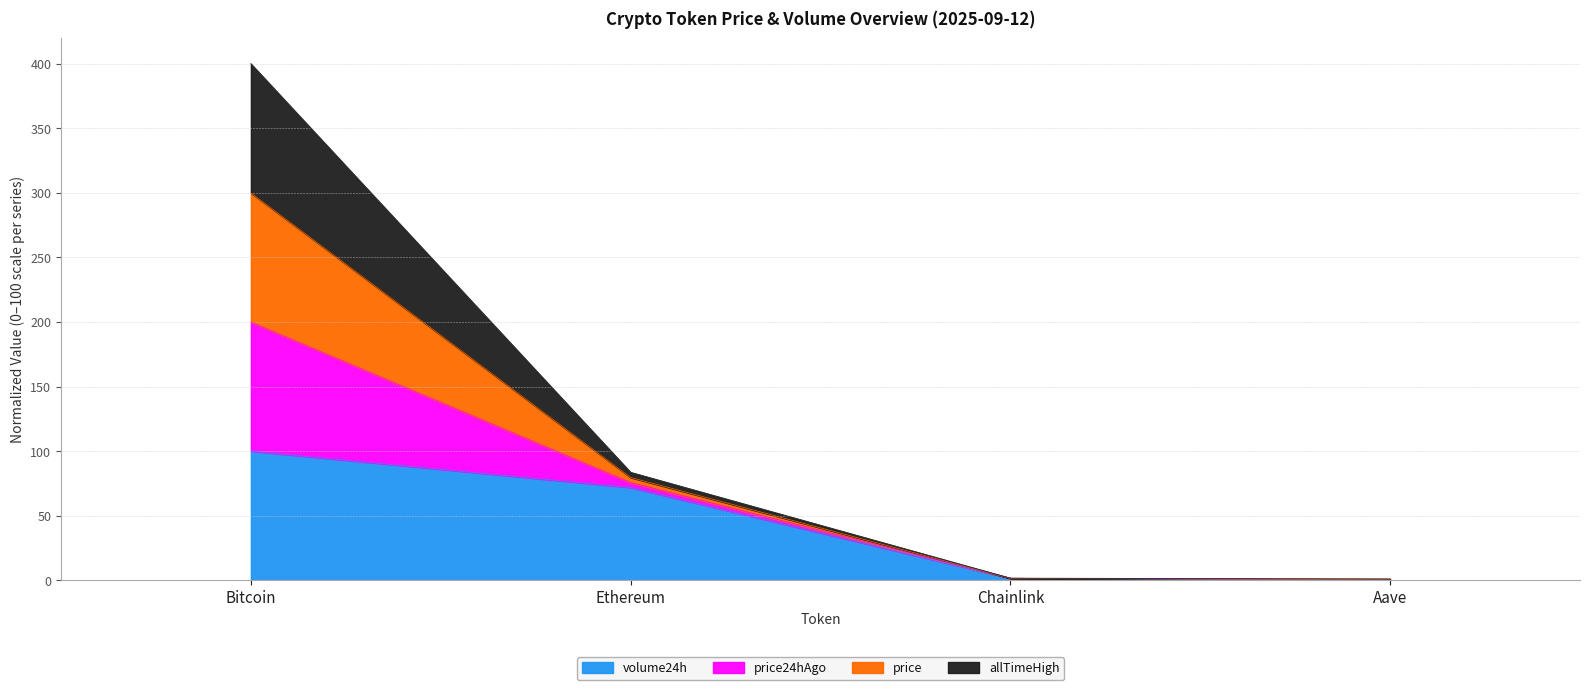

At which category is the sum across all series the highest?

Bitcoin